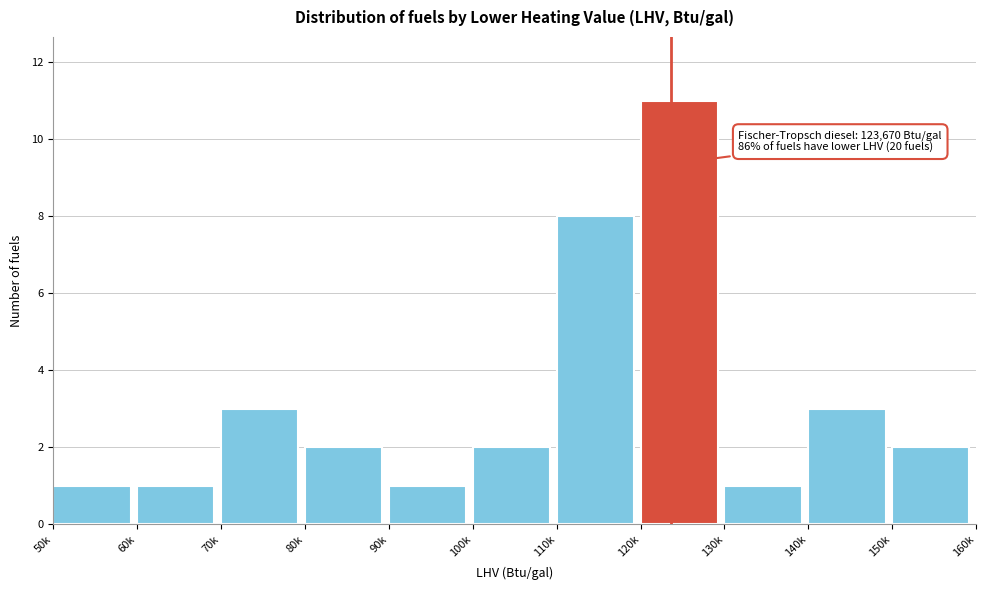

Reading right to left, extract all data points from this chart.

150k=2	140k=3	130k=1	120k=11	110k=8	100k=2	90k=1	80k=2	70k=3	60k=1	50k=1